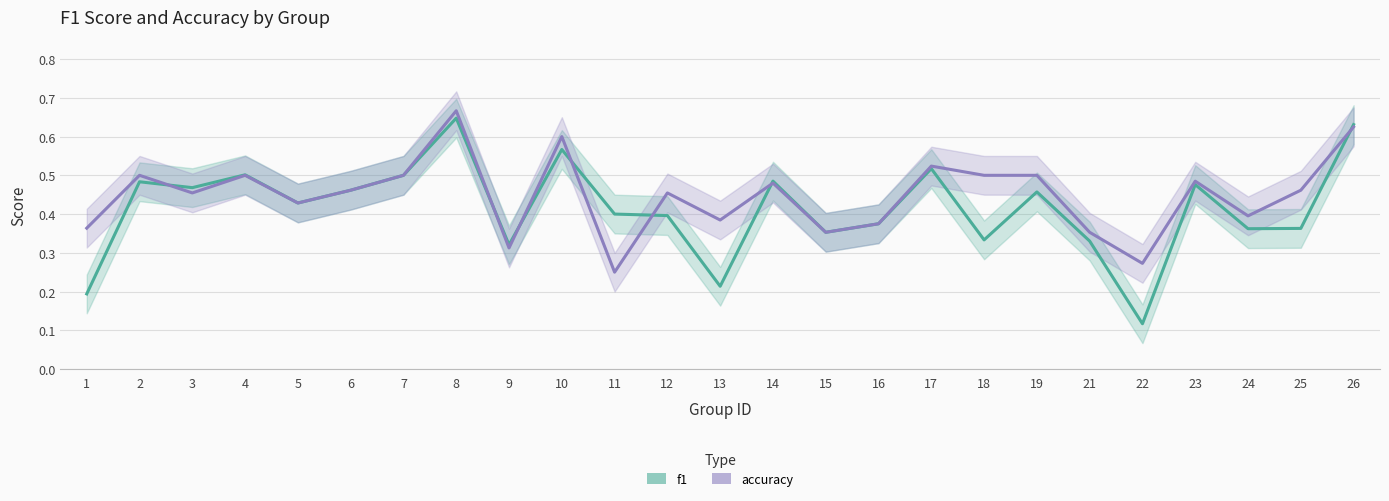

Is this an area chart (filled region under the line)?

No